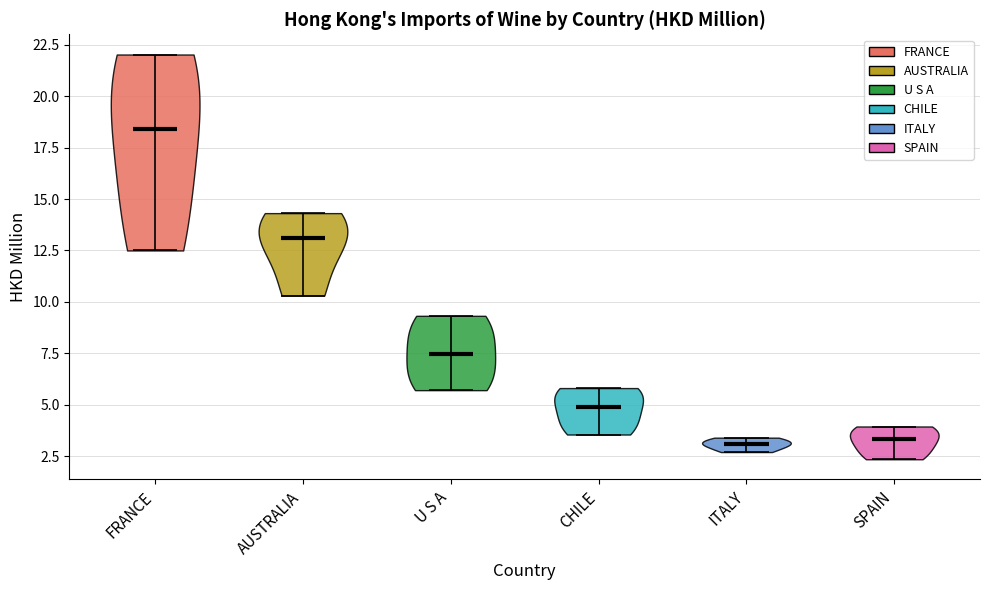

Where does the median line of the violin for AUSTRALIA sit on the y-axis? The values are not printed on the chart, so give them approximately, as read against the axis.

13.0